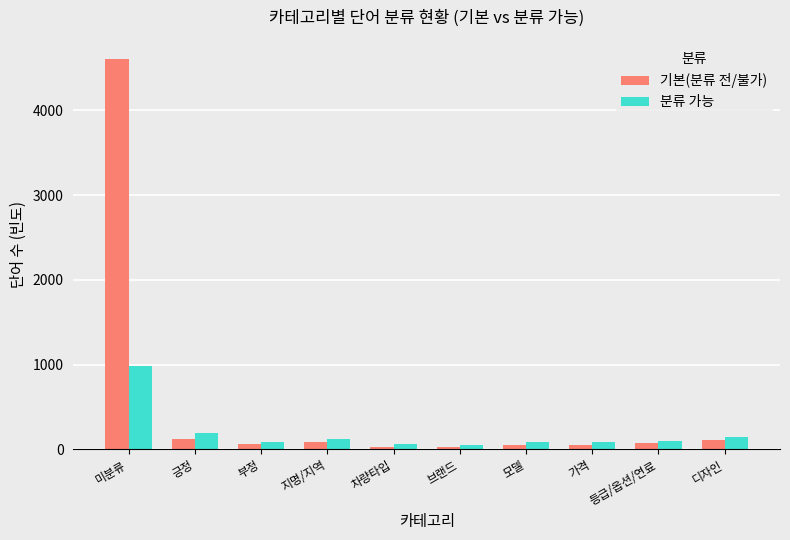

How many distinct data groups are displayed?

2